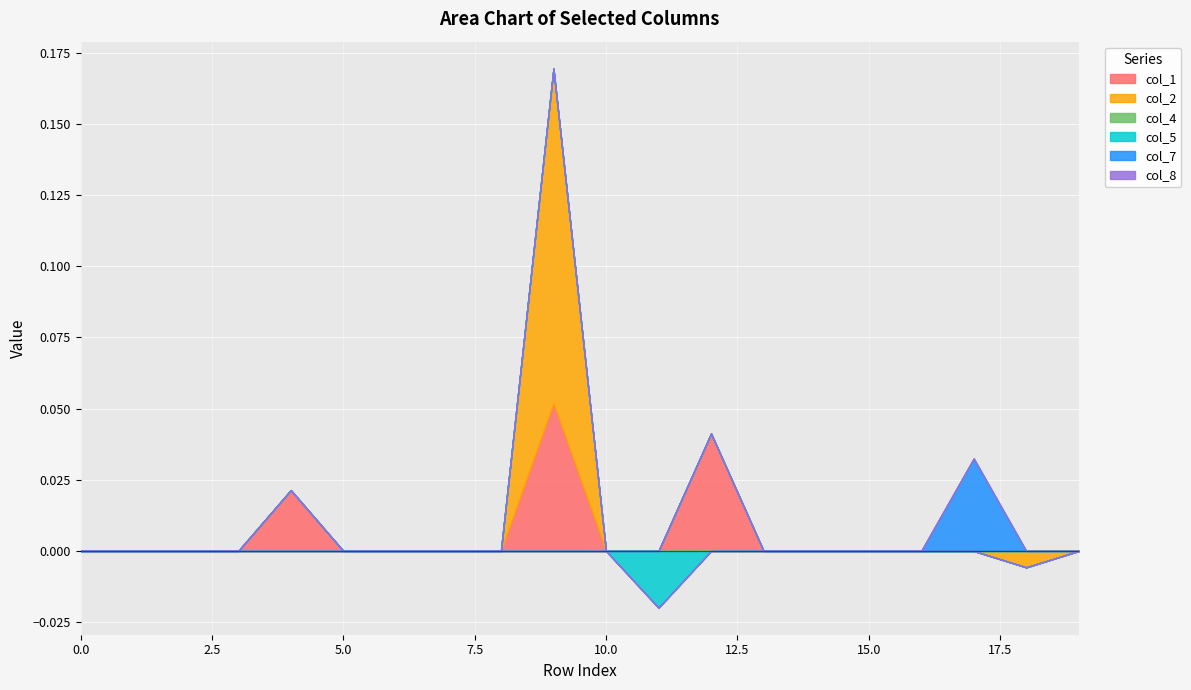

At which category is the sum across all series the highest?

9